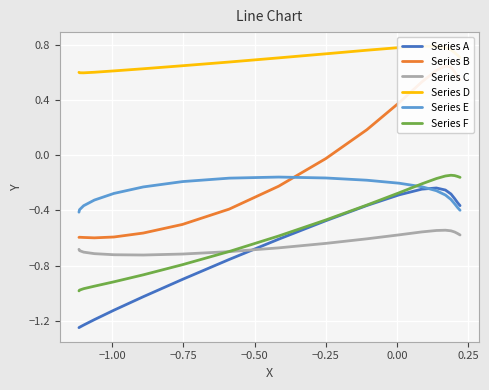

How many lines are shown in the chart?

6